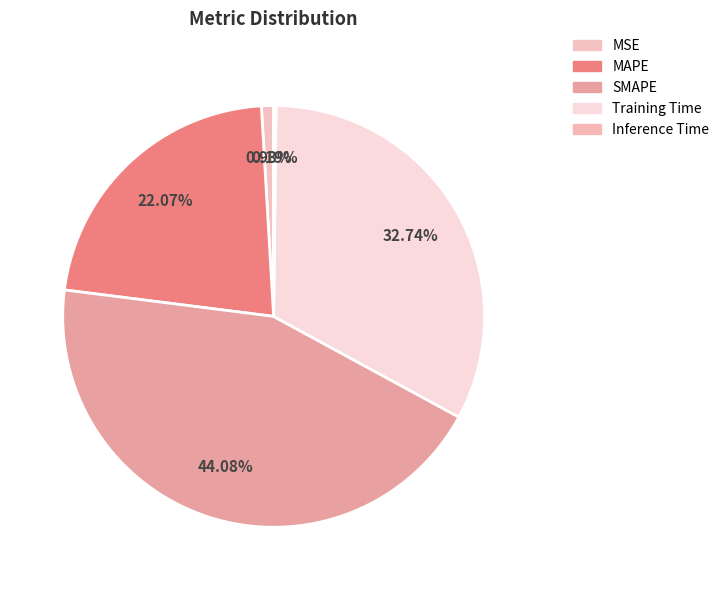

Which category has the biggest portion of the pie?

SMAPE